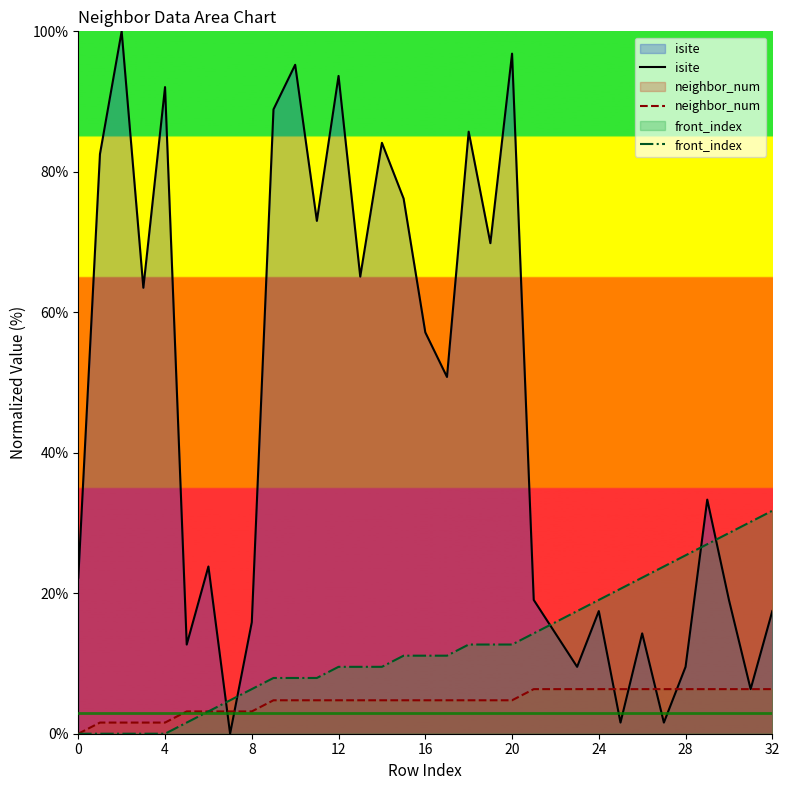

What is the total value across all series at 24?

42.9